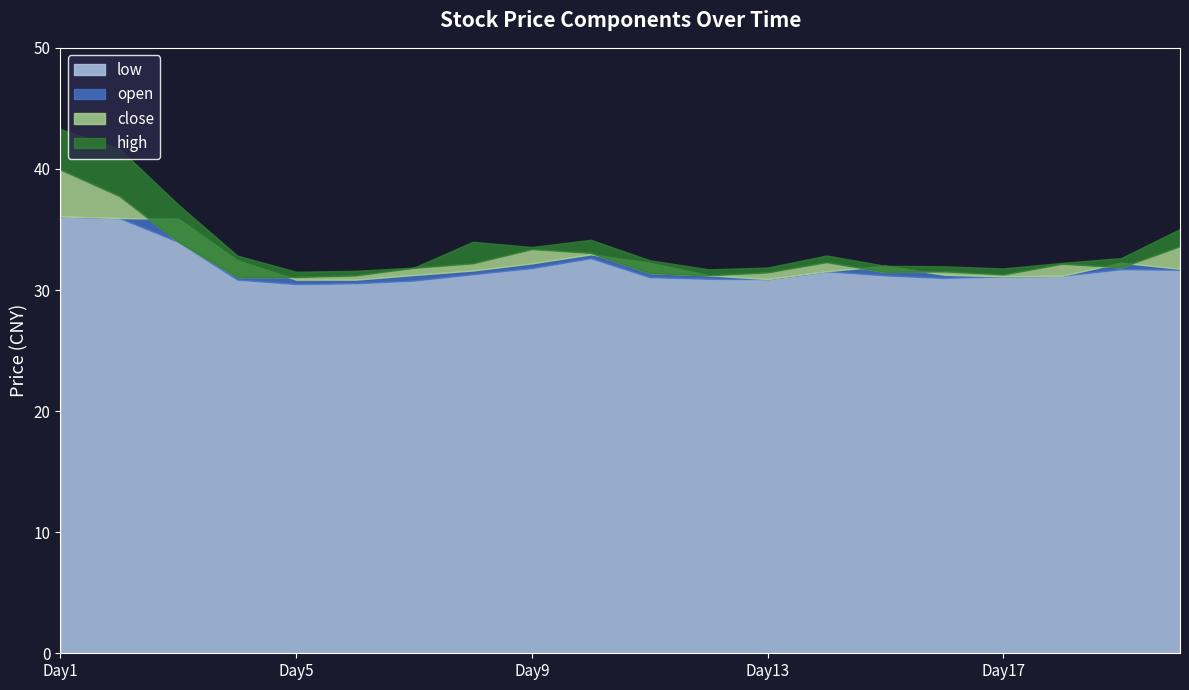

How many interior local valleys does the close series have?

3